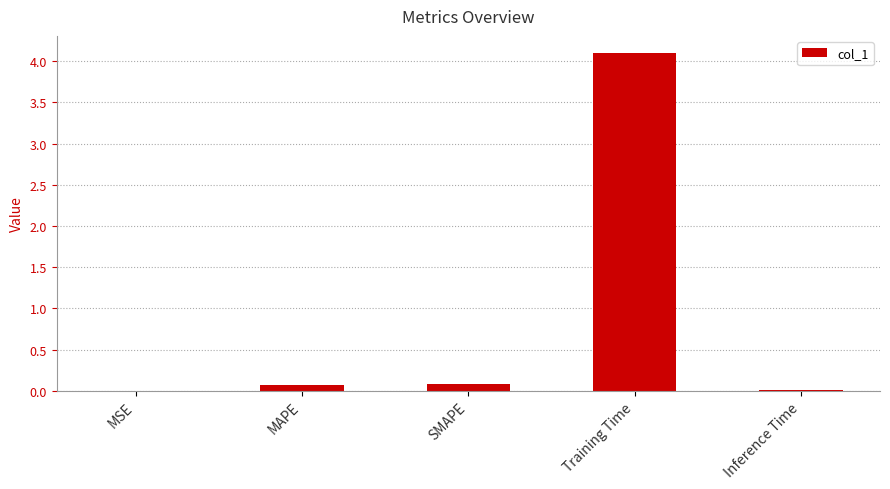

Which has a higher value, Inference Time or MAPE?

MAPE